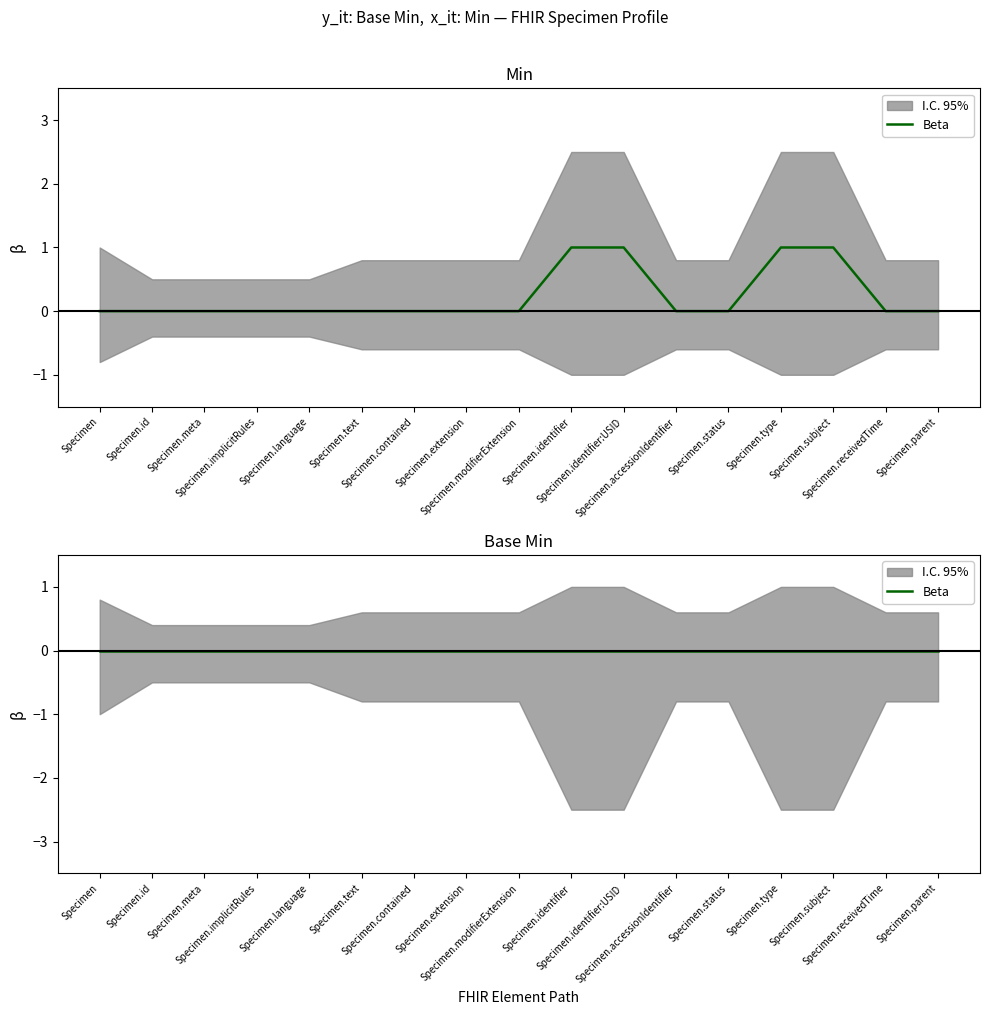

What position from the right is Specimen.language?

13